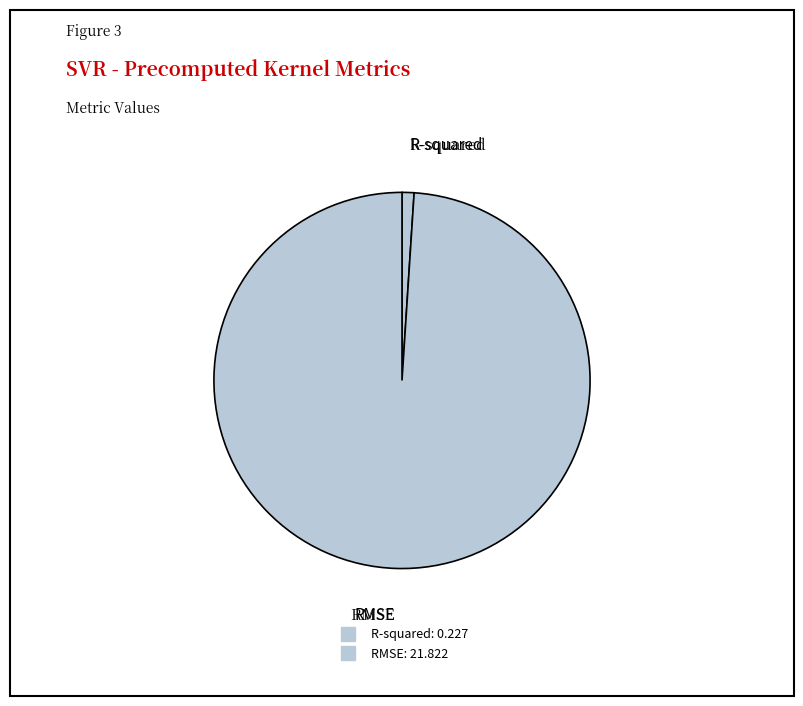

To the nearest percent, what percentage of the pie is R-squared?

1%